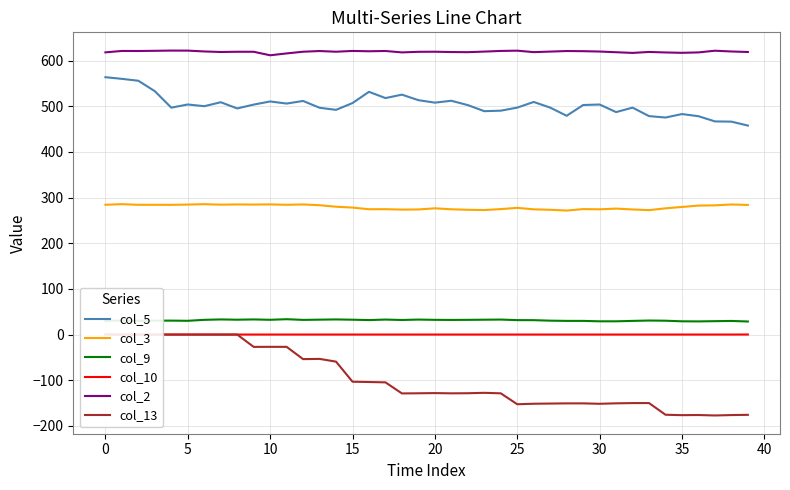

What is the label of the 36th point from the left?

35